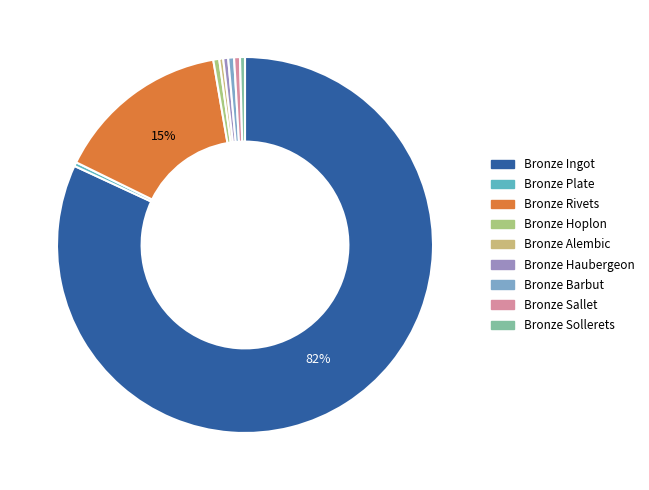

To the nearest percent, what is the combined percentage of Bronze Haubergeon and Bronze Rivets?

15%